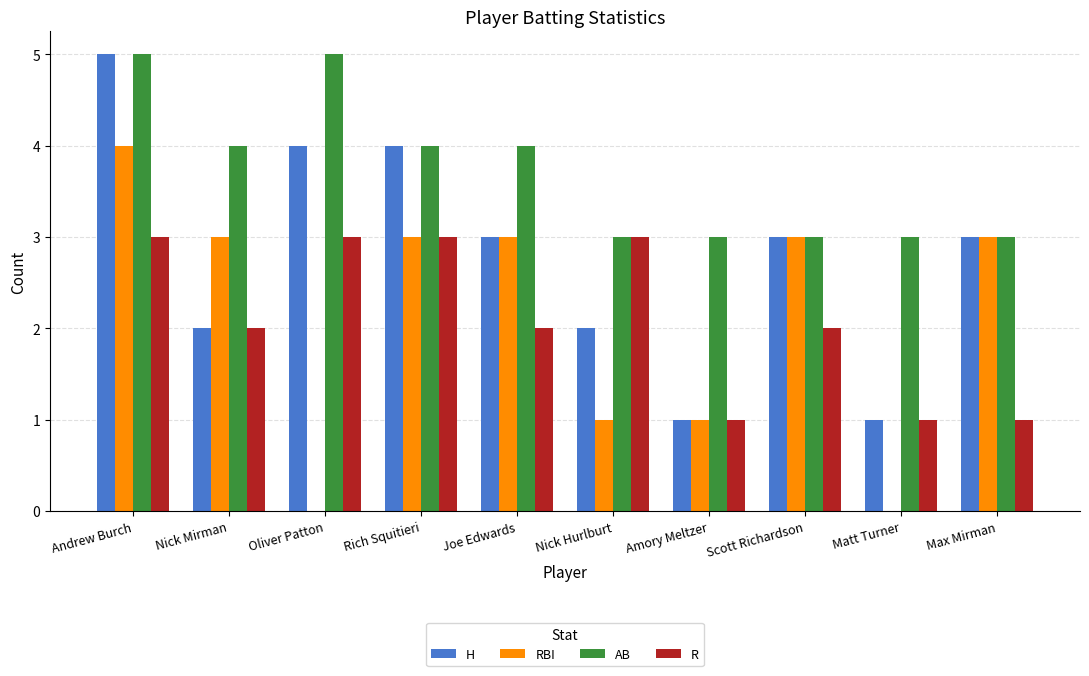

Reading left to right, extract all data points from this chart.

H: Andrew Burch=5	Nick Mirman=2	Oliver Patton=4	Rich Squitieri=4	Joe Edwards=3	Nick Hurlburt=2	Amory Meltzer=1	Scott Richardson=3	Matt Turner=1	Max Mirman=3
RBI: Andrew Burch=4	Nick Mirman=3	Oliver Patton=0	Rich Squitieri=3	Joe Edwards=3	Nick Hurlburt=1	Amory Meltzer=1	Scott Richardson=3	Matt Turner=0	Max Mirman=3
AB: Andrew Burch=5	Nick Mirman=4	Oliver Patton=5	Rich Squitieri=4	Joe Edwards=4	Nick Hurlburt=3	Amory Meltzer=3	Scott Richardson=3	Matt Turner=3	Max Mirman=3
R: Andrew Burch=3	Nick Mirman=2	Oliver Patton=3	Rich Squitieri=3	Joe Edwards=2	Nick Hurlburt=3	Amory Meltzer=1	Scott Richardson=2	Matt Turner=1	Max Mirman=1